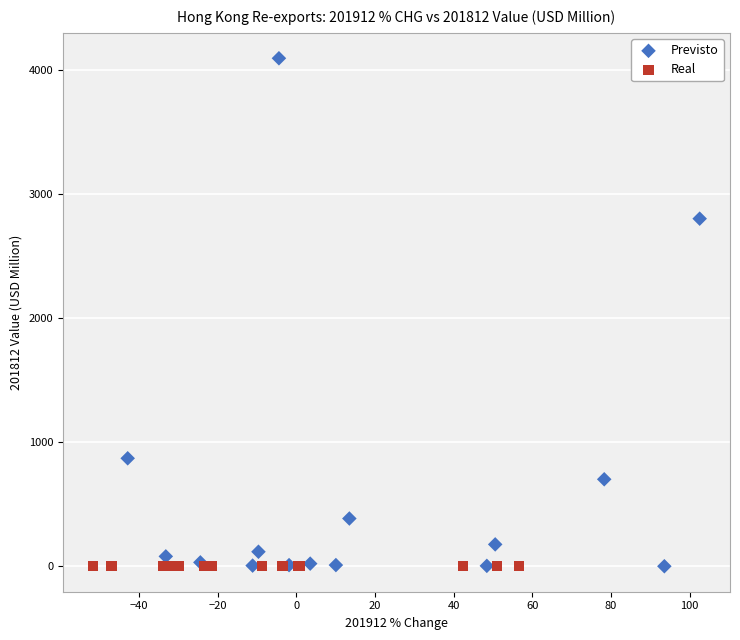

Which series has the largest Y range (max minus min)?

Previsto